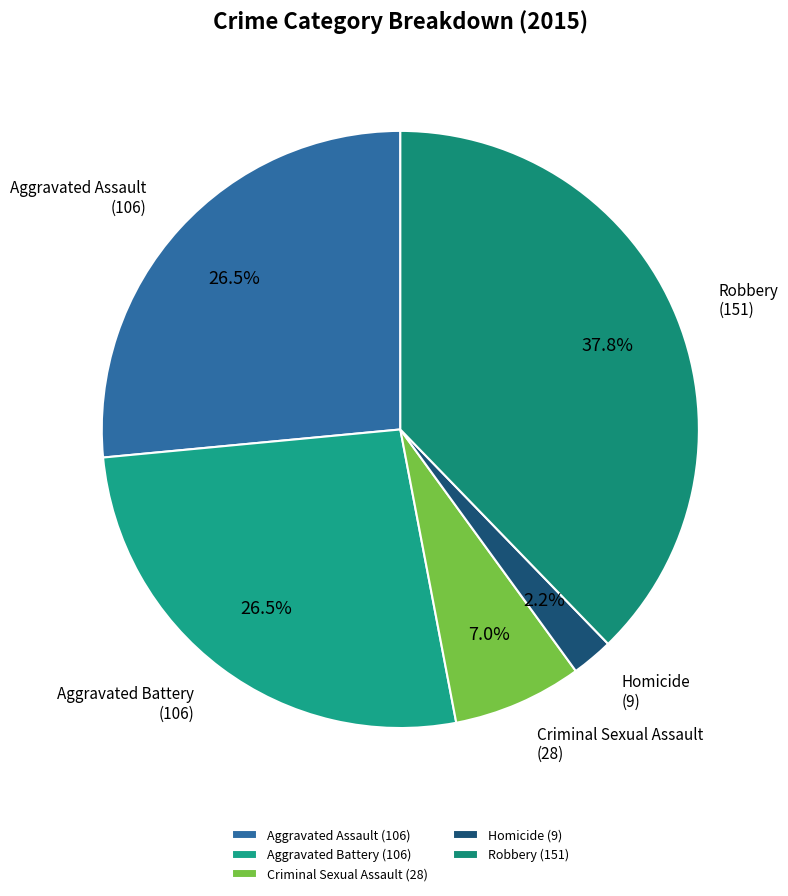

The Aggravated Assault slice represents 41% of the pie. True or false?

False